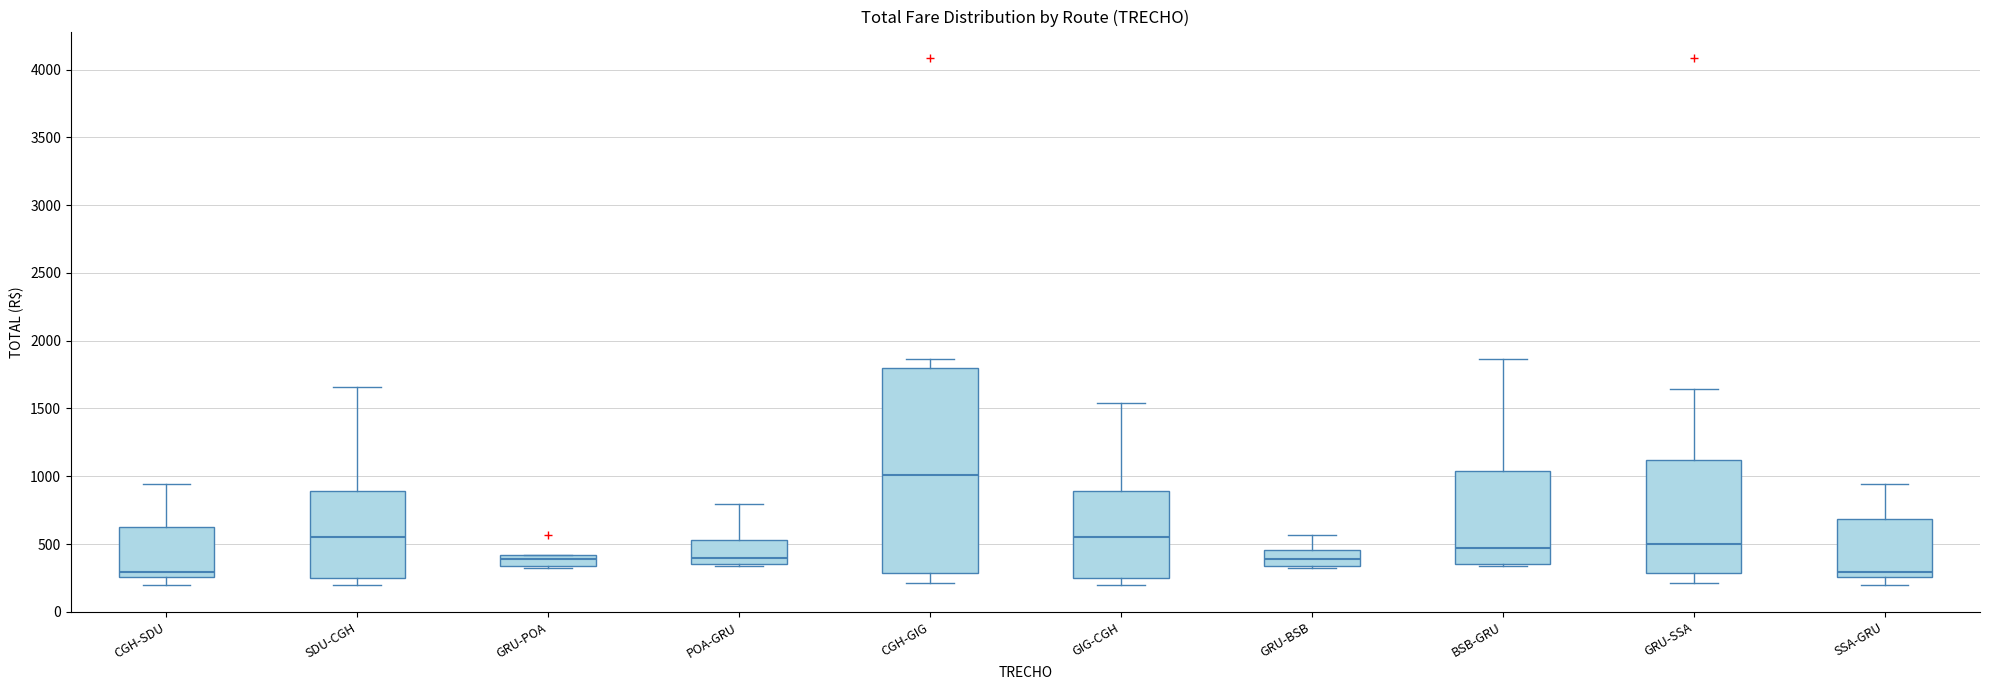

Where does the lower whisker of the box for CGH-SDU end on the y-axis? The values are not printed on the chart, so give them approximately, as read against the axis.

200